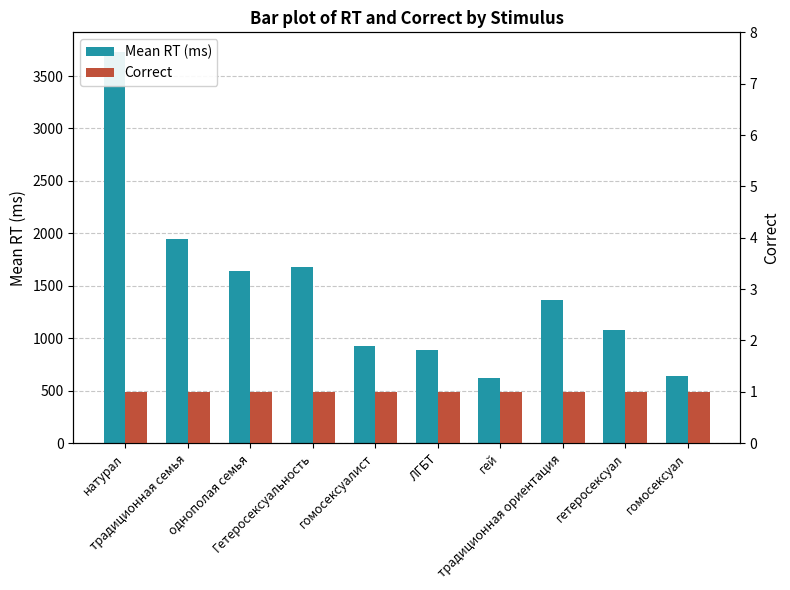

Which series has the widest spread of values?

Mean RT (ms)